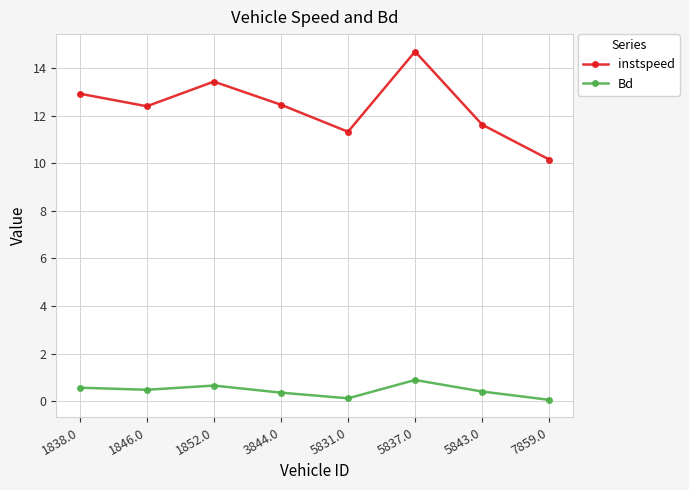

Rank the series by their average value, from lowest to highest.

Bd, instspeed